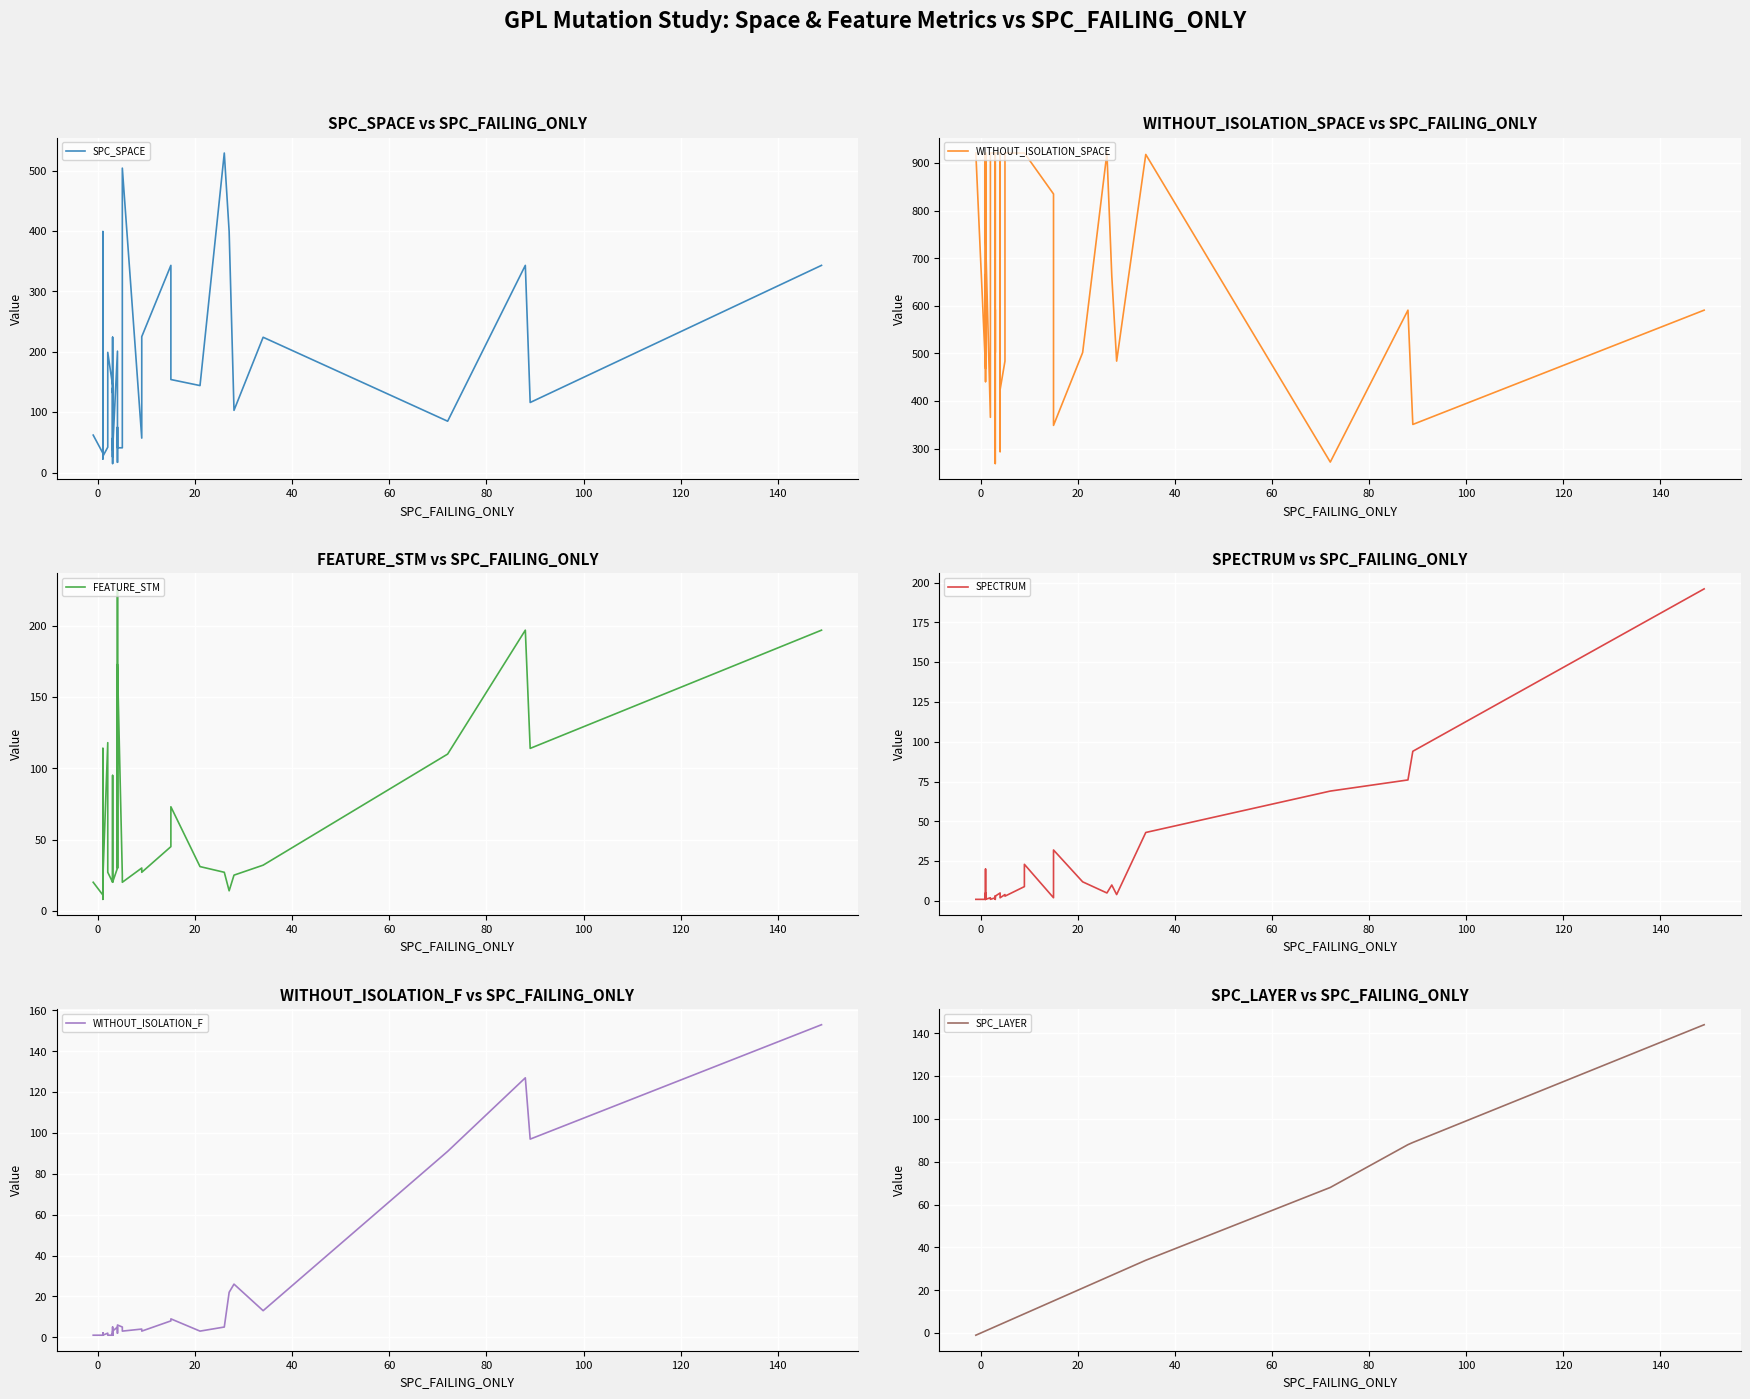

What is the lowest value of the SPC_LAYER series?

-1